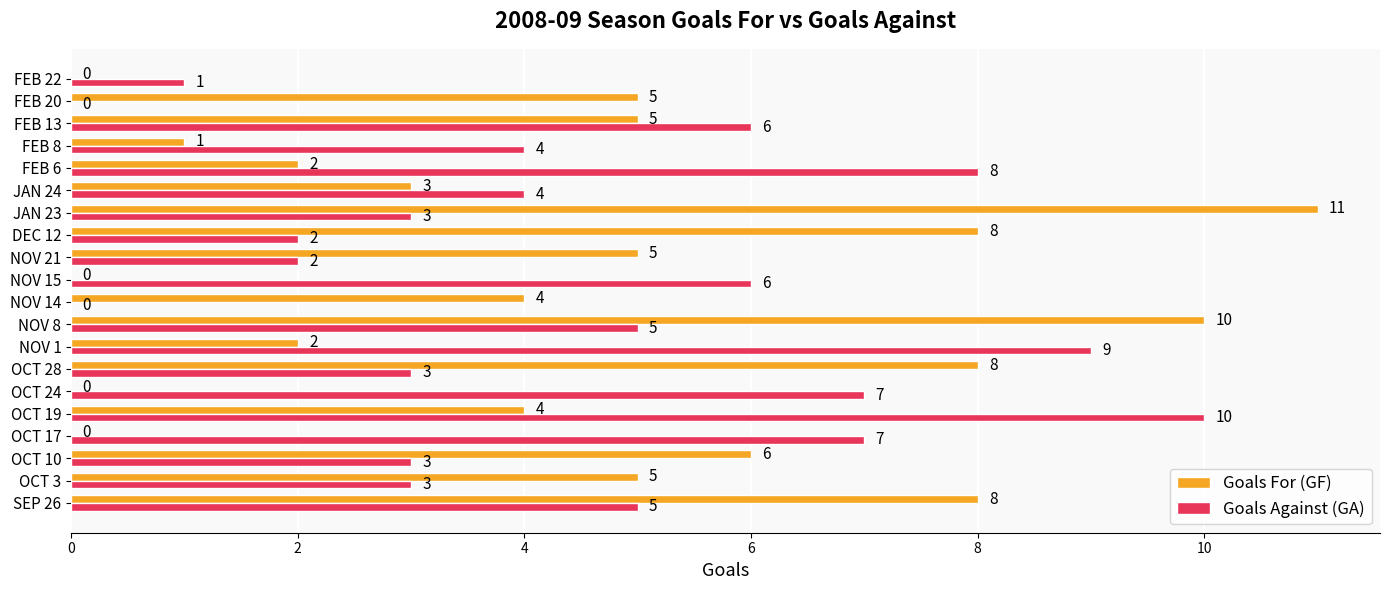

Between OCT 19 and NOV 1, which series saw the biggest shift?

Goals For (GF)